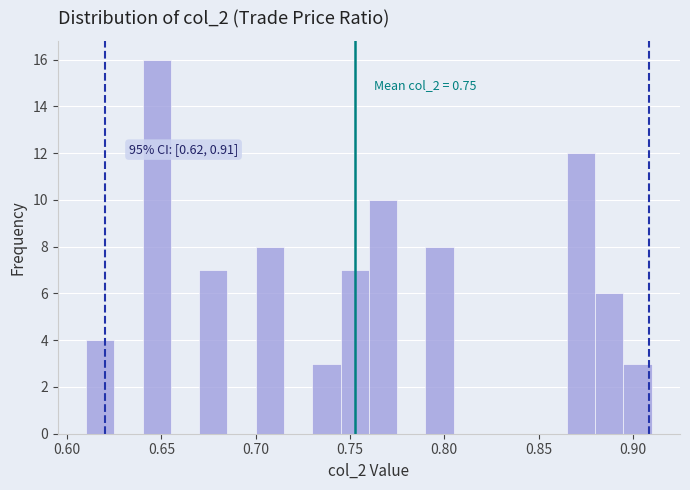

Read against the x-axis, roughly where is the centre of the tallest bar?

0.650